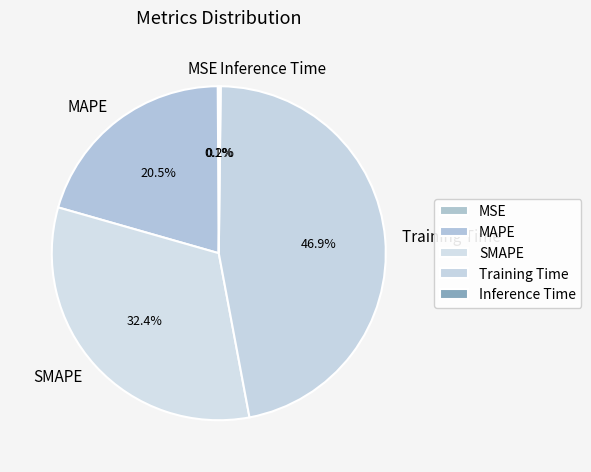

Does Training Time account for over 50% of the chart?

No